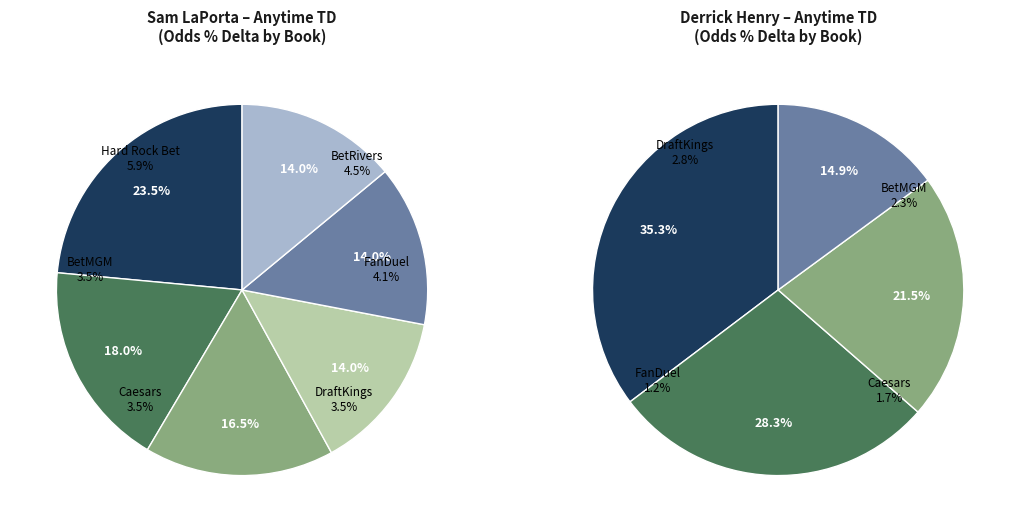

Which category has the smallest portion of the pie?

DraftKings